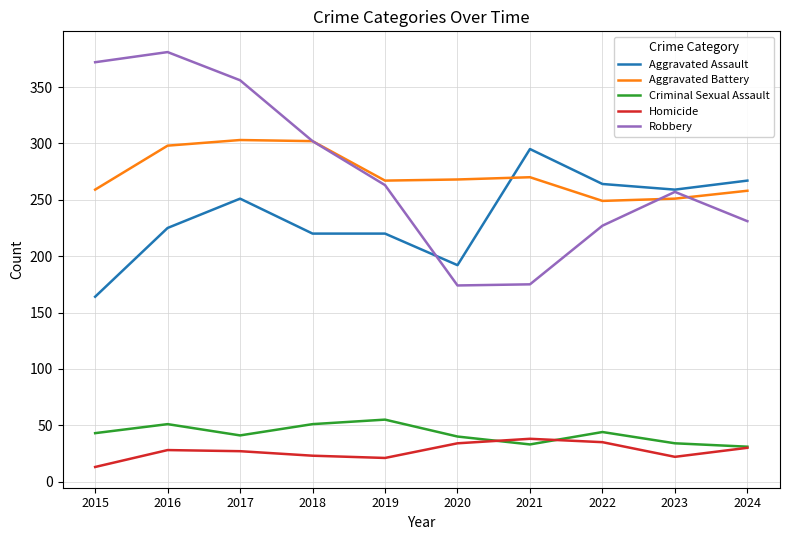

What is the sum of all Homicide values?

271